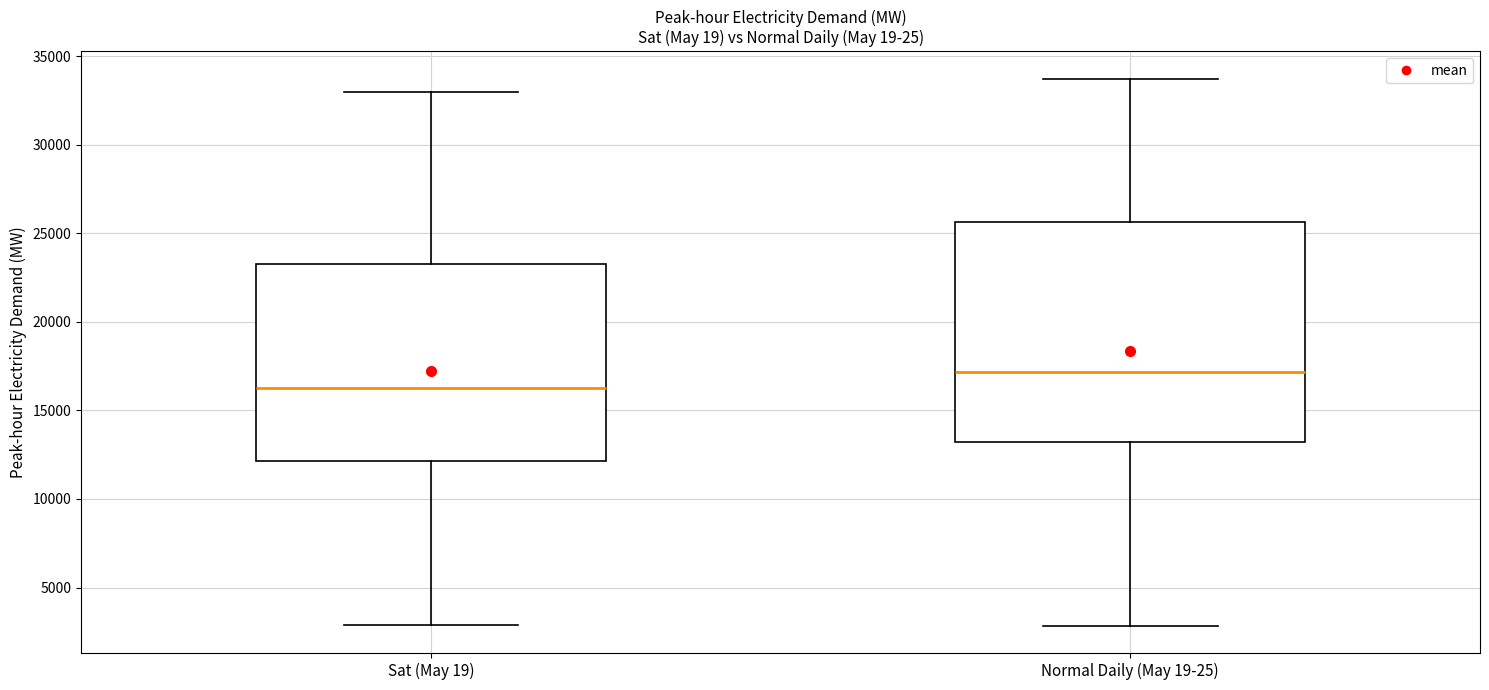

Reading left to right, transcribe this box plot: for each box, give where its median line is, the range the box spans, and where its two whiskers end, as read against the y-axis. The values are not printed on the chart, so give them approximately, as read against the axis.

Sat (May 19): median 16500, box 12000 to 23500, whiskers 3000 to 33000
Normal Daily (May 19-25): median 17000, box 13000 to 25500, whiskers 3000 to 33500